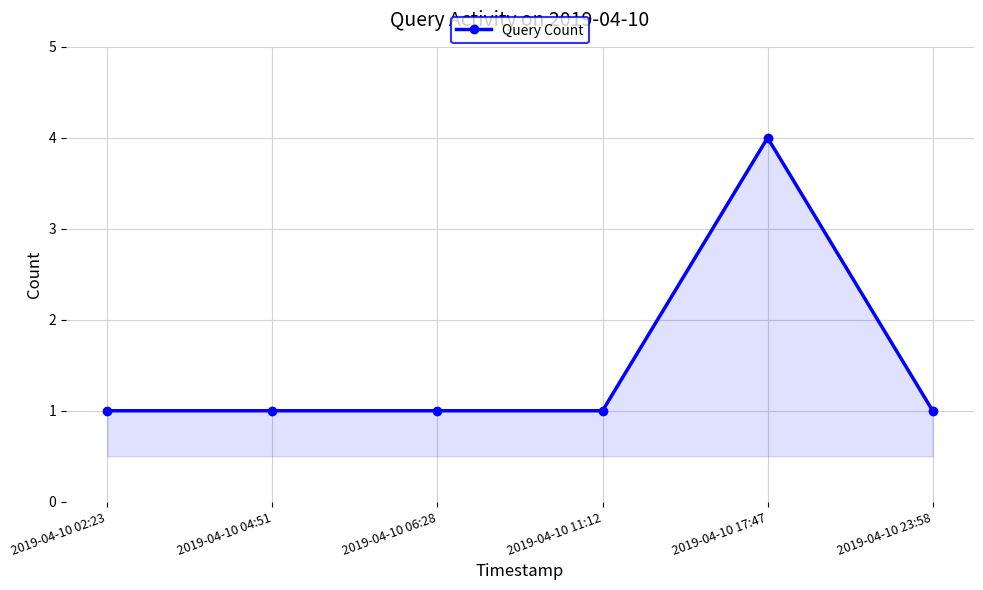

The chart shows a value of 2 at 2019-04-10 06:28. True or false?

False